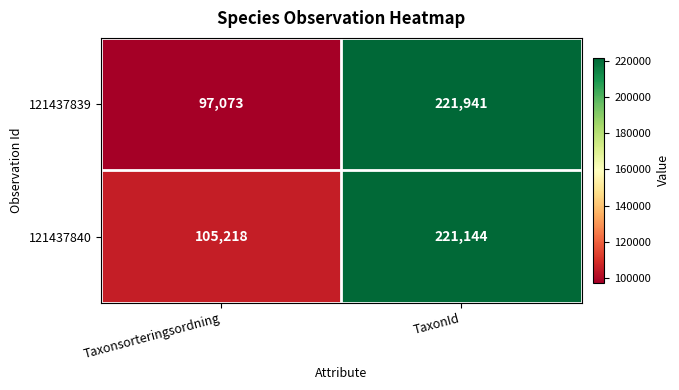

What is the greatest value displayed?

221941